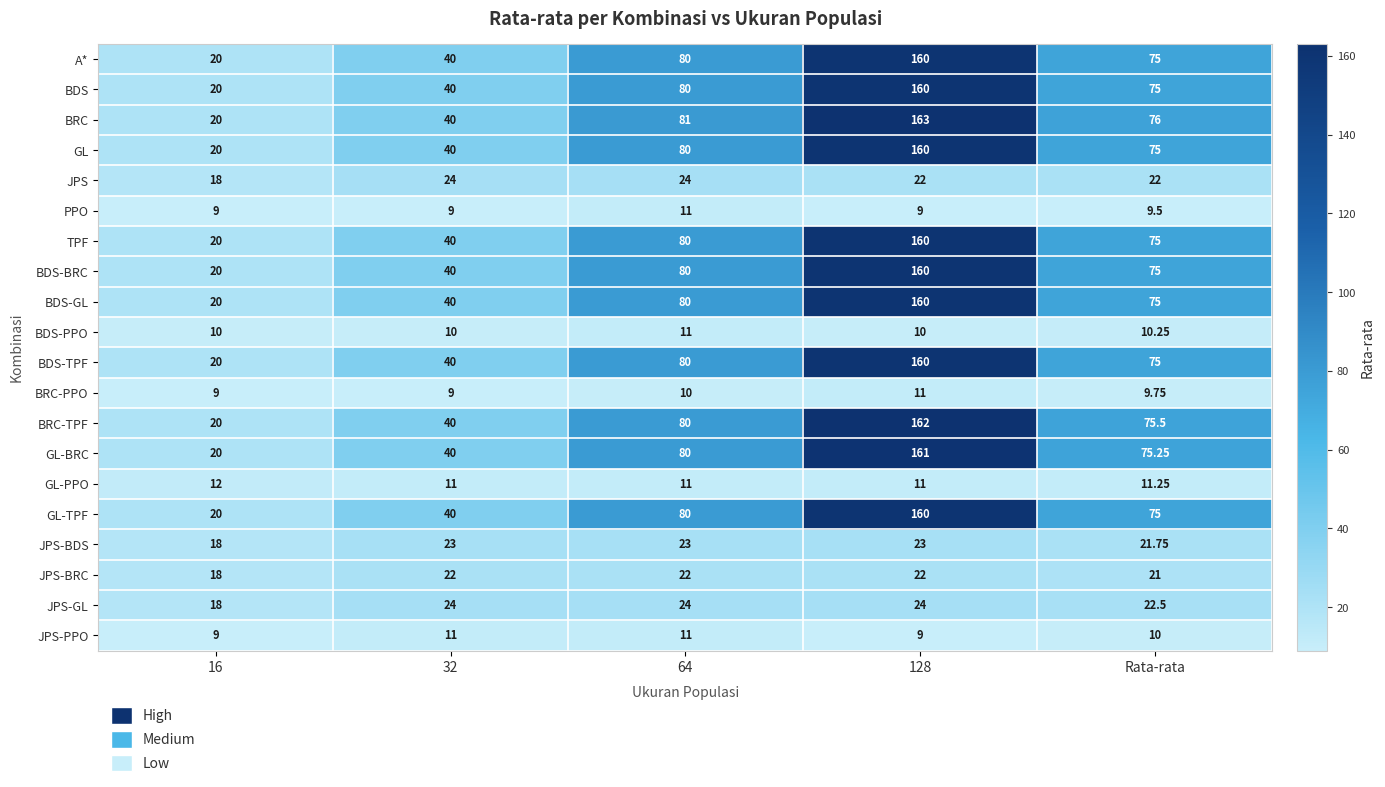

Which series has the largest total across all categories?

BRC